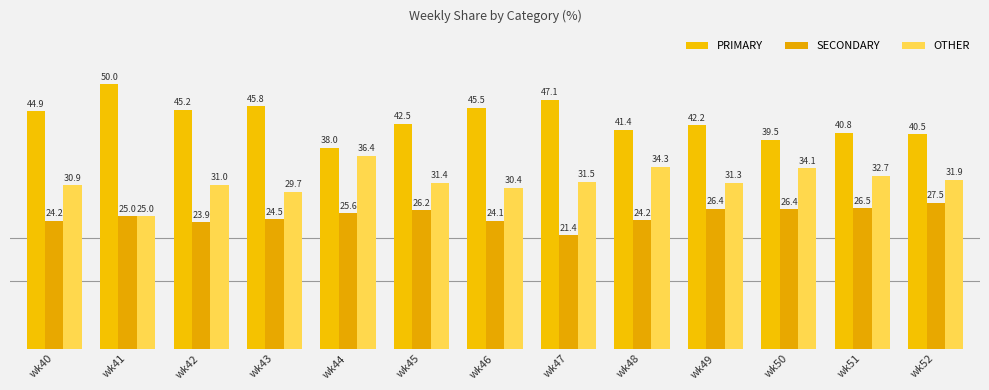

Reading left to right, extract all data points from this chart.

PRIMARY: 44.9	50.0	45.2	45.8	38.0	42.5	45.5	47.1	41.4	42.2	39.5	40.8	40.5
SECONDARY: 24.2	25.0	23.9	24.5	25.6	26.2	24.1	21.4	24.2	26.4	26.4	26.5	27.5
OTHER: 30.9	25.0	31.0	29.7	36.4	31.4	30.4	31.5	34.3	31.3	34.1	32.7	31.9